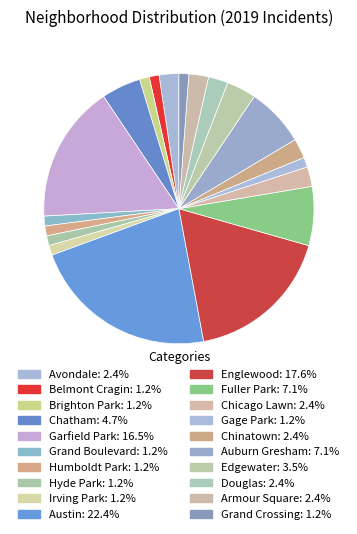

Which category has the biggest portion of the pie?

Austin